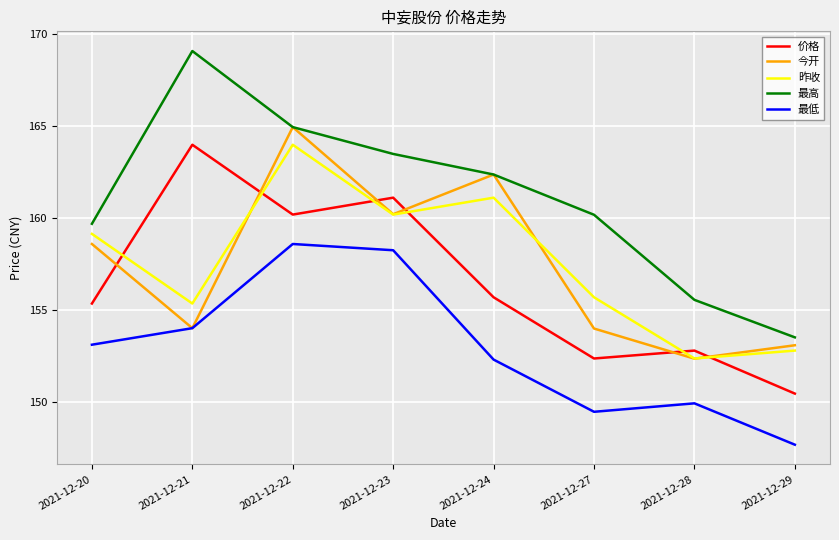

At which label is 最低 closest to 153?

2021-12-20